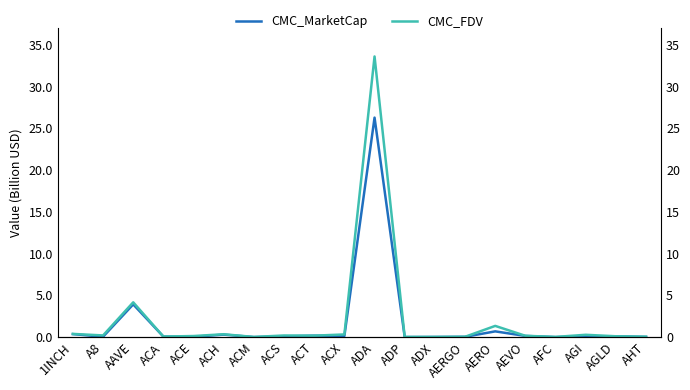

Reading left to right, transcribe all the data shown in this chart.

CMC_MarketCap: 1INCH=0.4	A8=0.0	AAVE=3.9	ACA=0.1	ACE=0.0	ACH=0.3	ACM=0.0	ACS=0.1	ACT=0.2	ACX=0.1	ADA=26.3	ADP=0.0	ADX=0.0	AERGO=0.0	AERO=0.7	AEVO=0.1	AFC=0.0	AGI=0.1	AGLD=0.1	AHT=0.0
CMC_FDV: 1INCH=0.4	A8=0.2	AAVE=4.2	ACA=0.1	ACE=0.1	ACH=0.3	ACM=0.0	ACS=0.2	ACT=0.2	ACX=0.3	ADA=33.6	ADP=0.0	ADX=0.0	AERGO=0.0	AERO=1.3	AEVO=0.2	AFC=0.0	AGI=0.3	AGLD=0.1	AHT=0.1